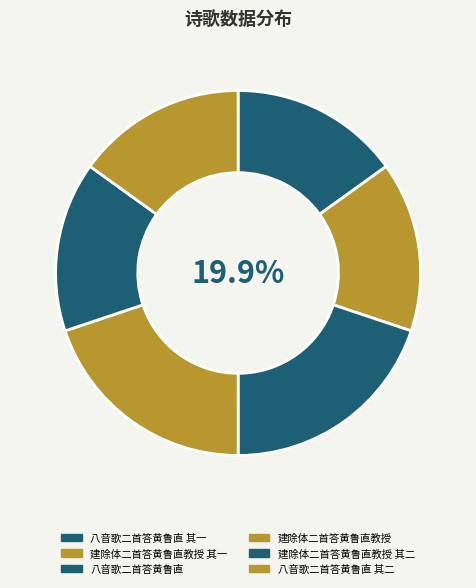

Approximately how many times larger is the value at 八音歌二首答黄鲁直 其二 compared to 八音歌二首答黄鲁直 其一?

1.0